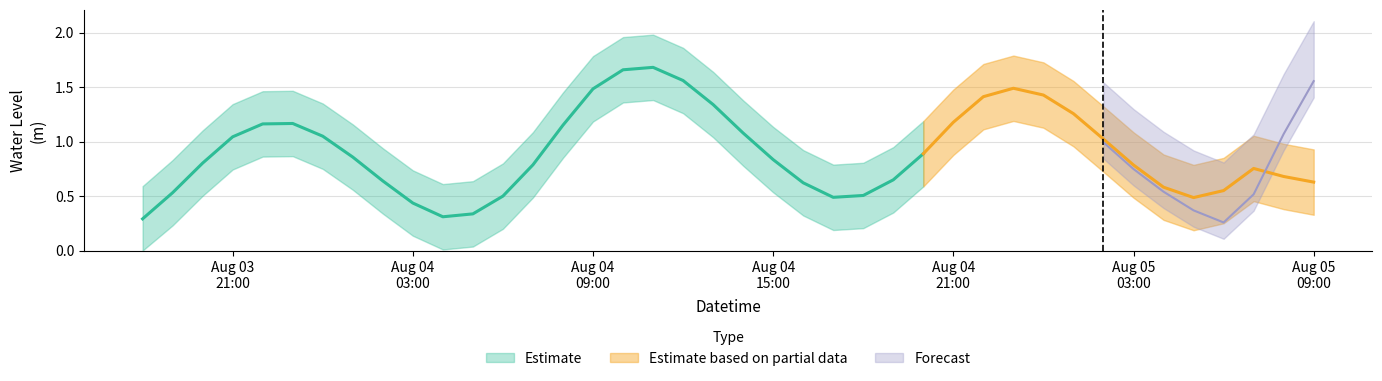

What is the average value?

0.9